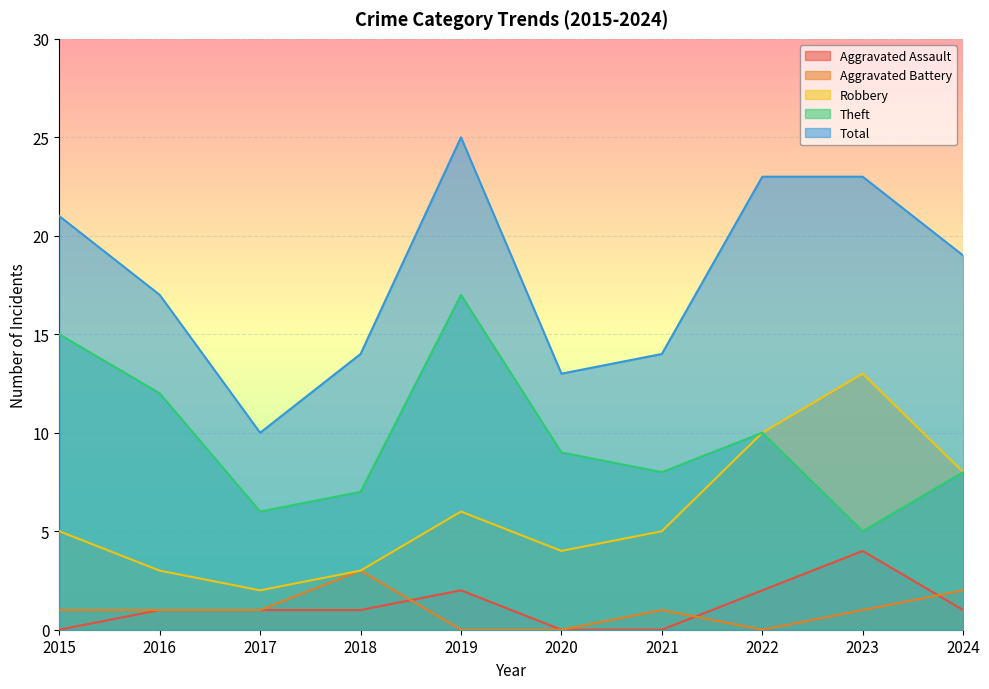

True or false: Aggravated Assault and Total intersect in this chart.

False